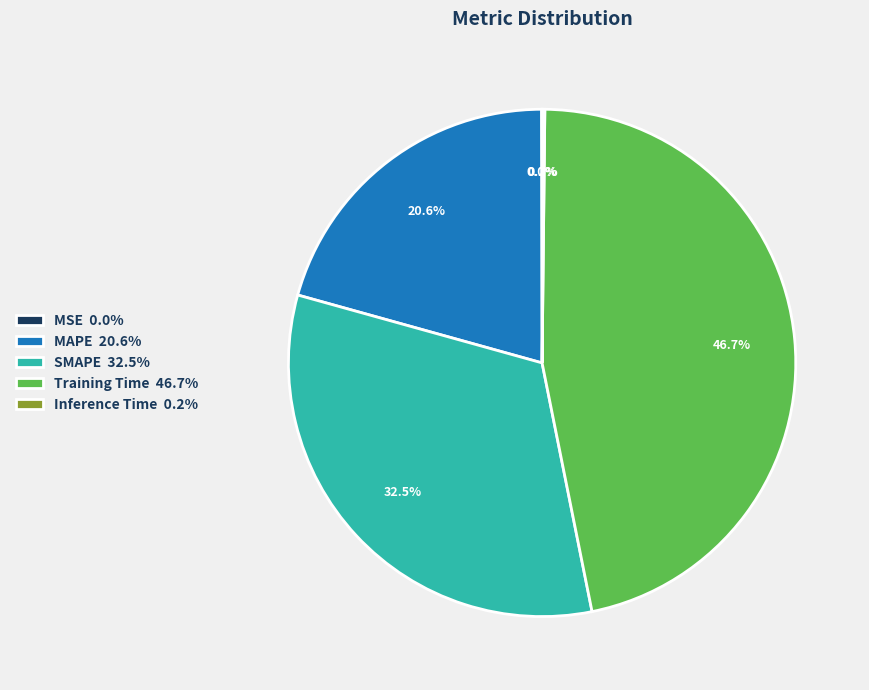

To the nearest percent, what is the combined percentage of Training Time and MAPE?

67%